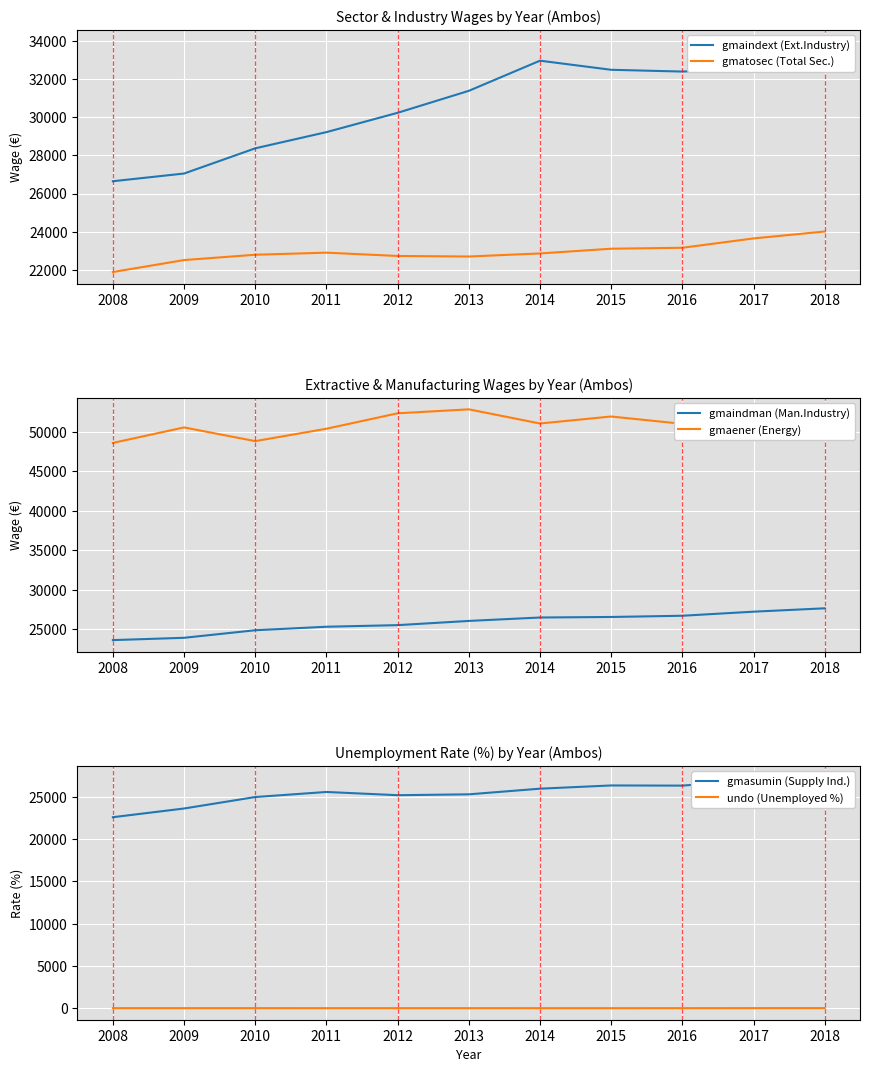

At which label is gmaindext (Ext.Industry) closest to 30318?

2012